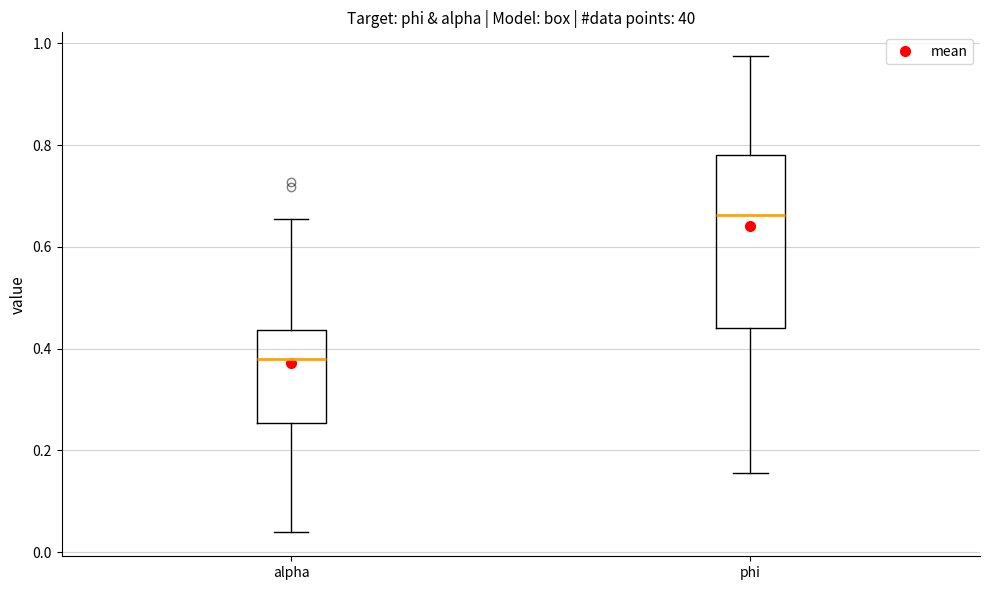

Where is the upper edge of the box for phi on the y-axis? The values are not printed on the chart, so give them approximately, as read against the axis.

0.78